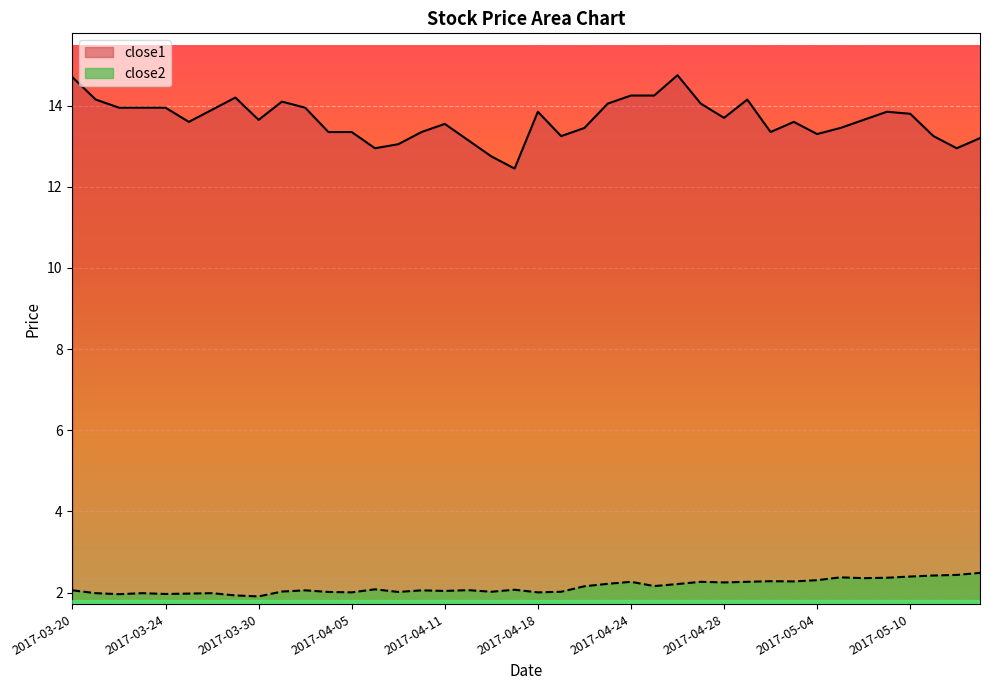

Is it true that close2 equals 2.4 at 2017-05-08?

True